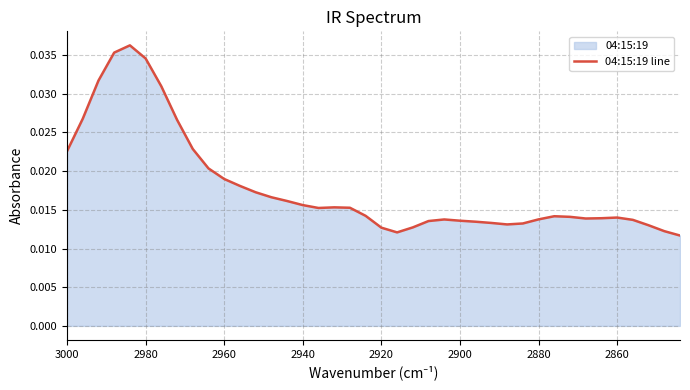

How many values are between 0 and 1?

40